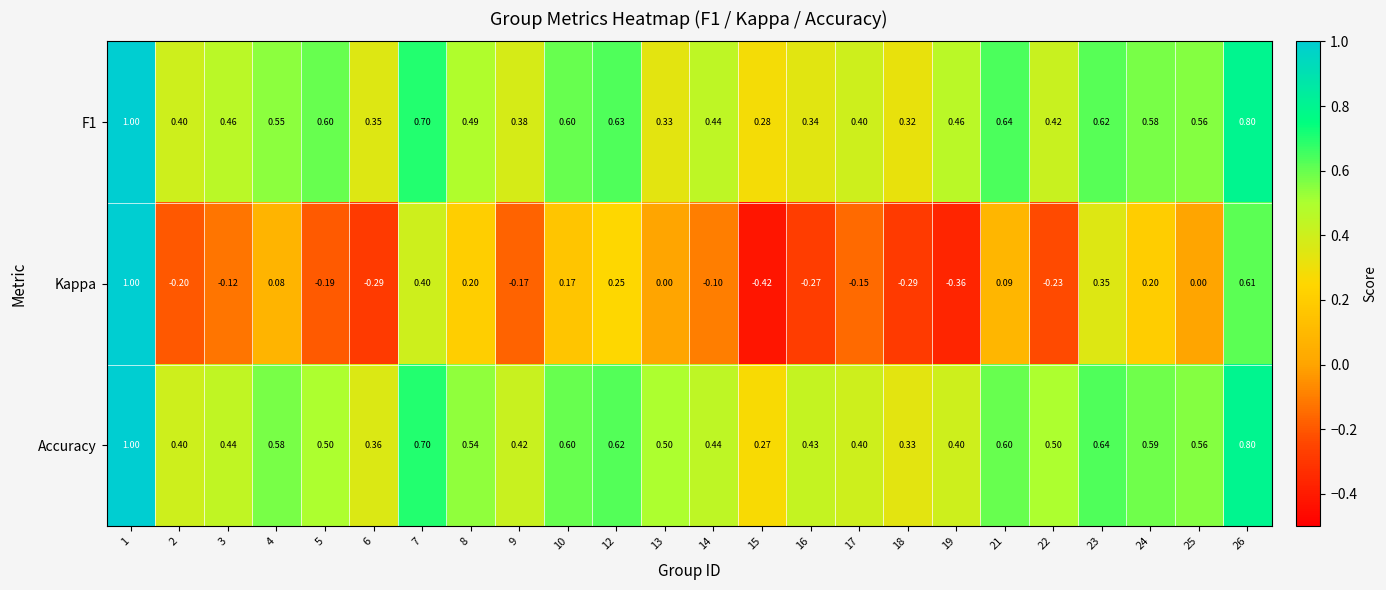

What is the spread (max minus min) of values at 16?

0.7